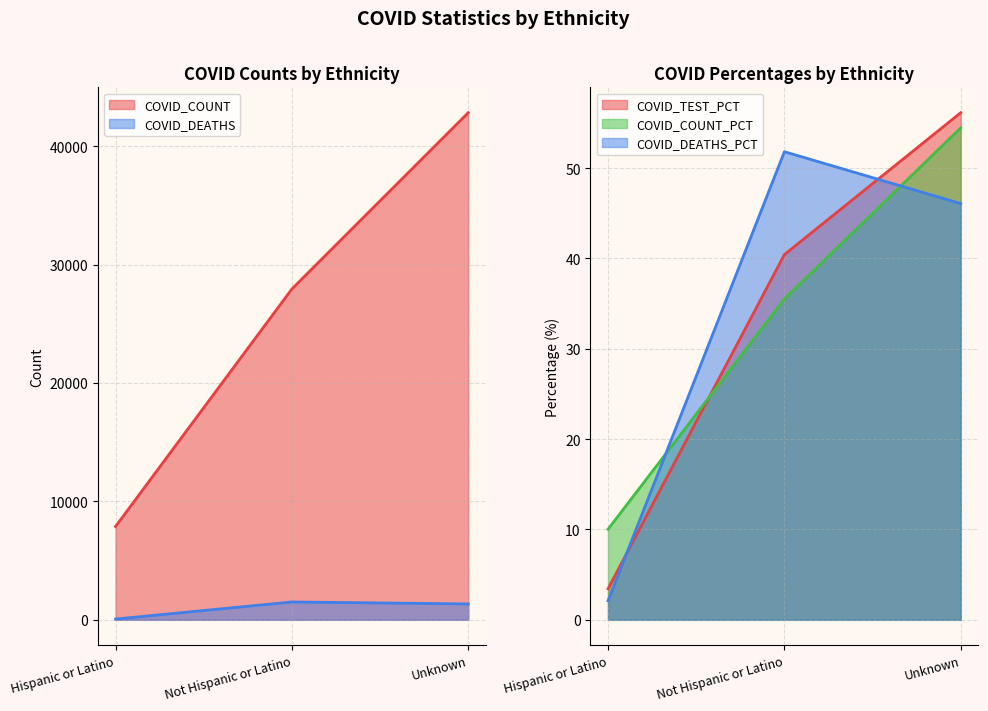

At which label does COVID_DEATHS first exceed 1339?

Not Hispanic or Latino